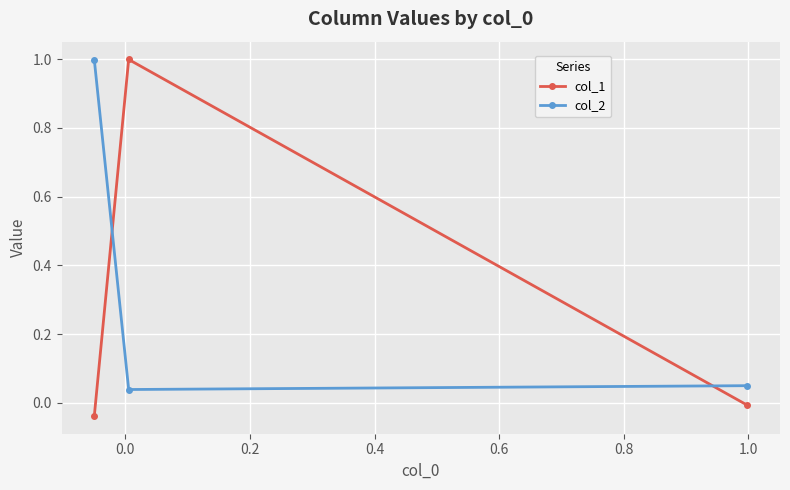

What is the maximum value shown in the chart?

1.0